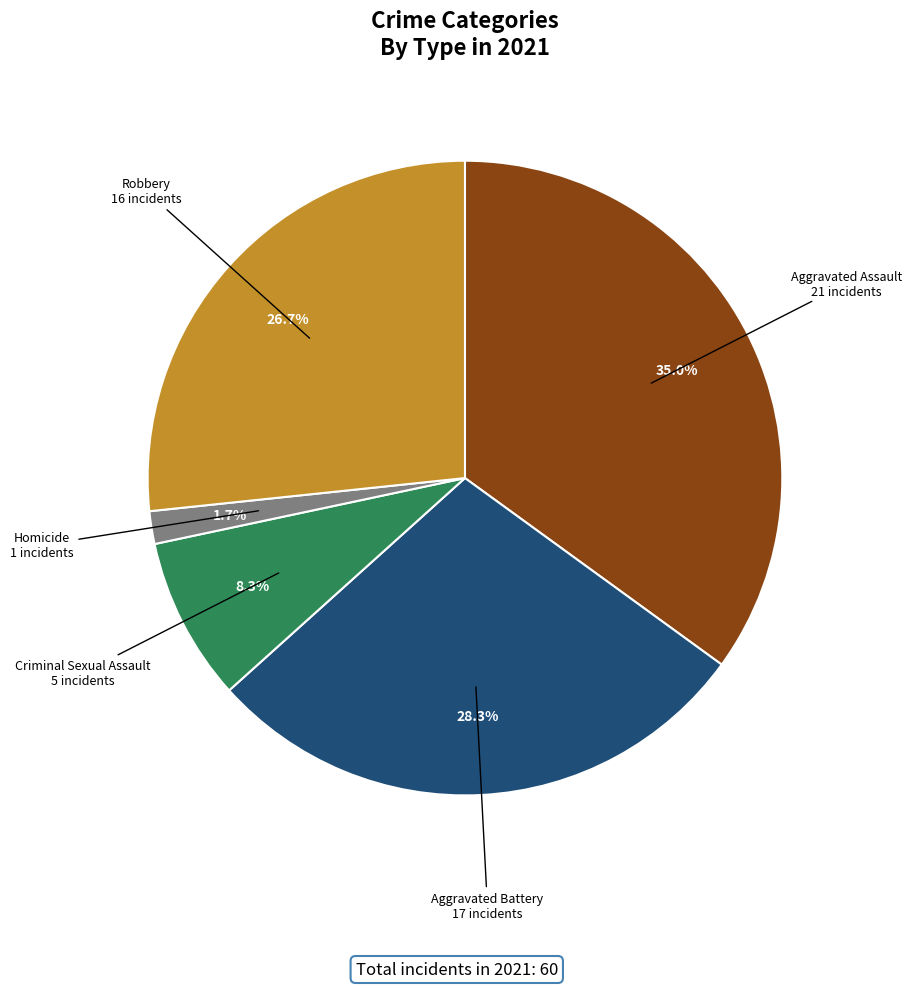

To the nearest percent, what is the difference between the Aggravated Assault and Homicide slice percentages?

33%